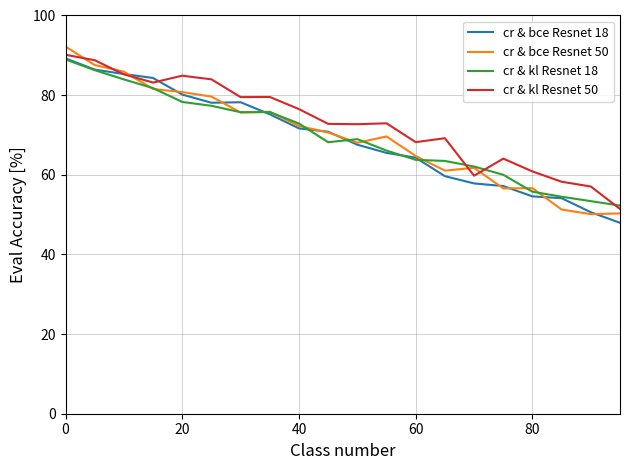

What is the lowest value of the cr & kl Resnet 18 series?

52.3